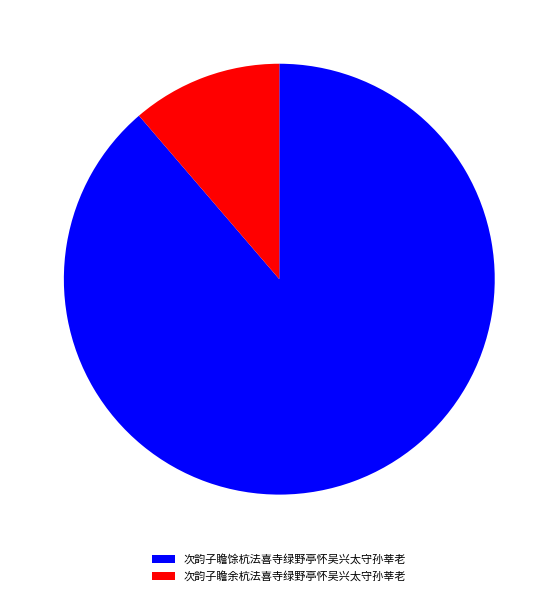

Which slice is the smallest?

次韵子瞻余杭法喜寺绿野亭怀吴兴太守孙莘老